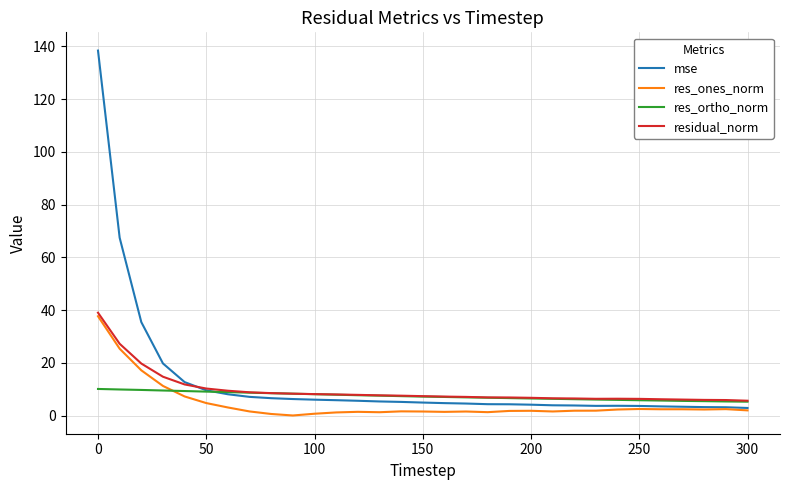

True or false: res_ones_norm and res_ortho_norm intersect in this chart.

True